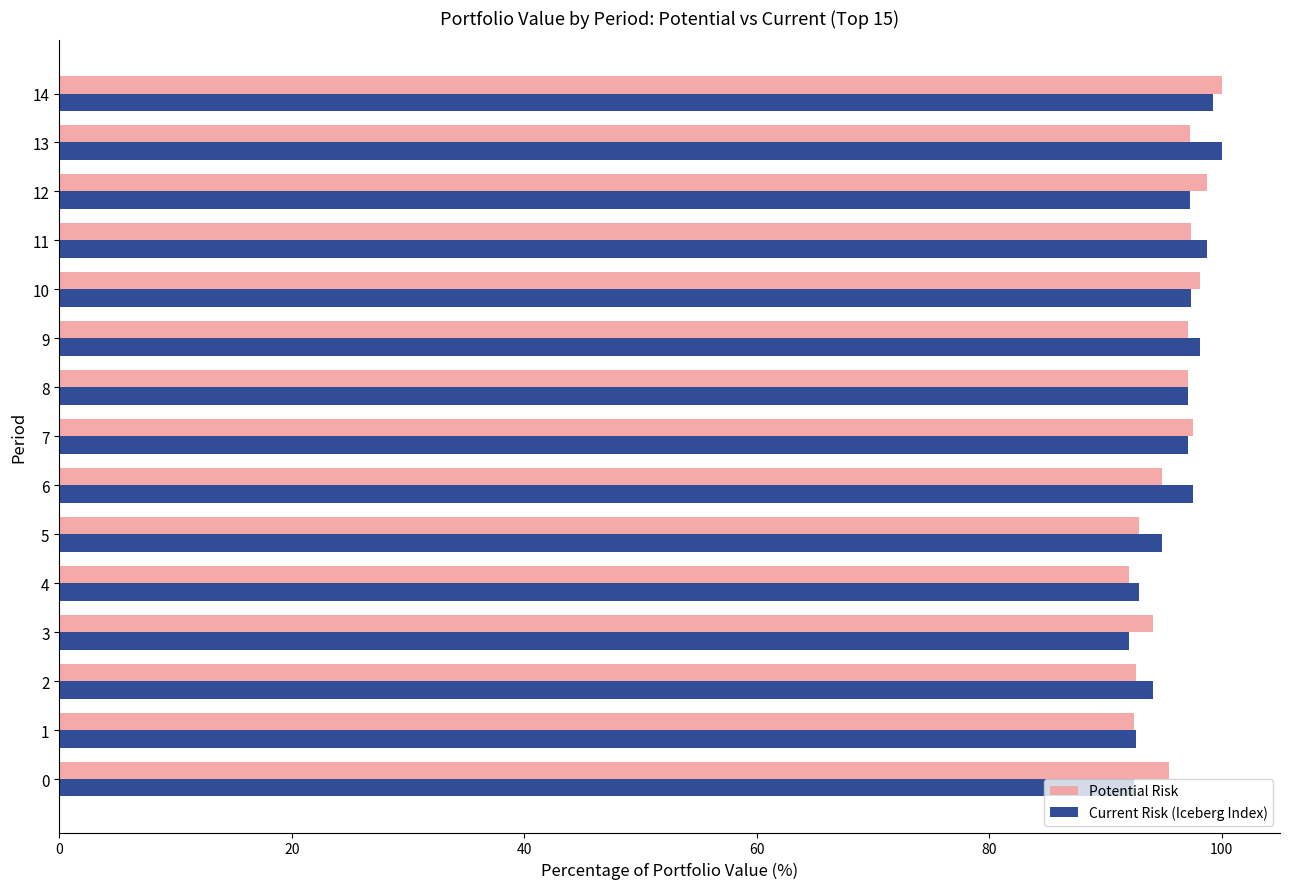

Between 1 and 7, which series saw the biggest shift?

Potential Risk